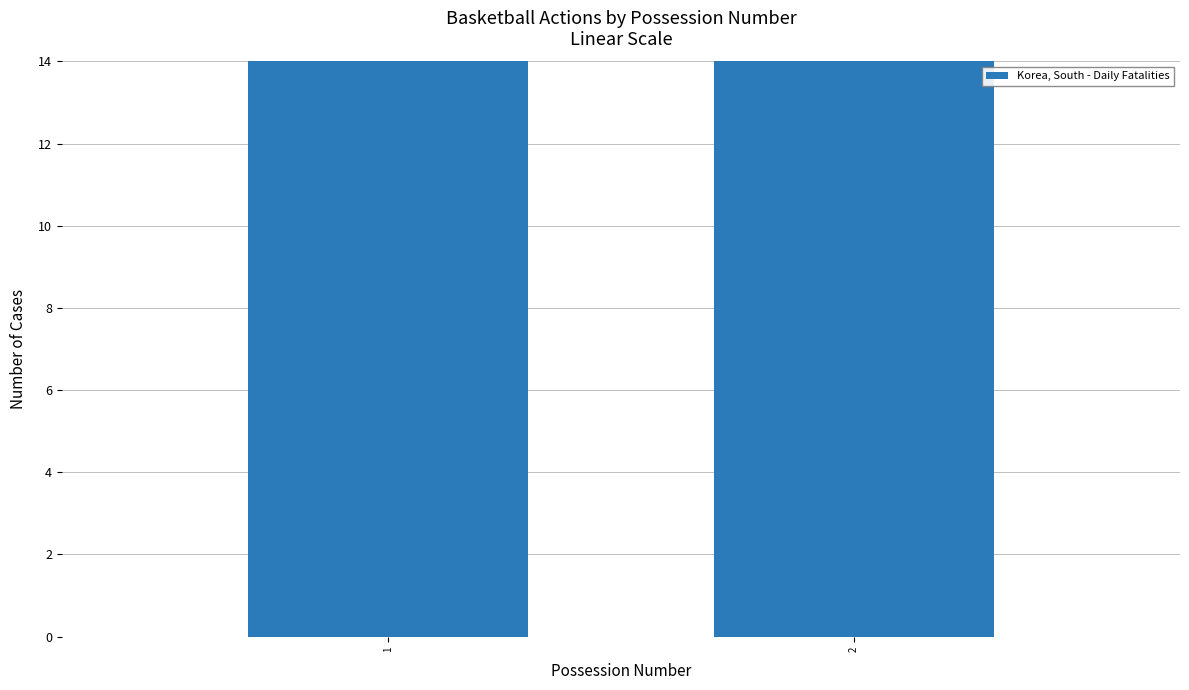

What is the sum of all values?

40